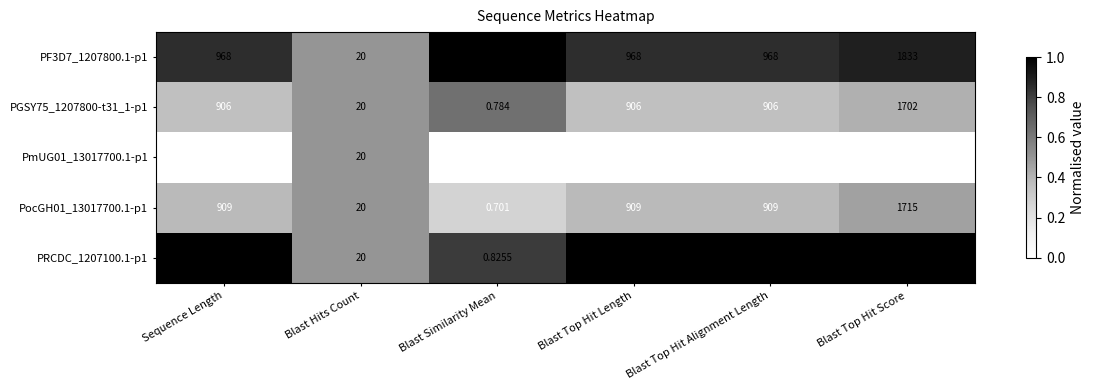

At which category is the sum across all series the highest?

Blast Top Hit Score